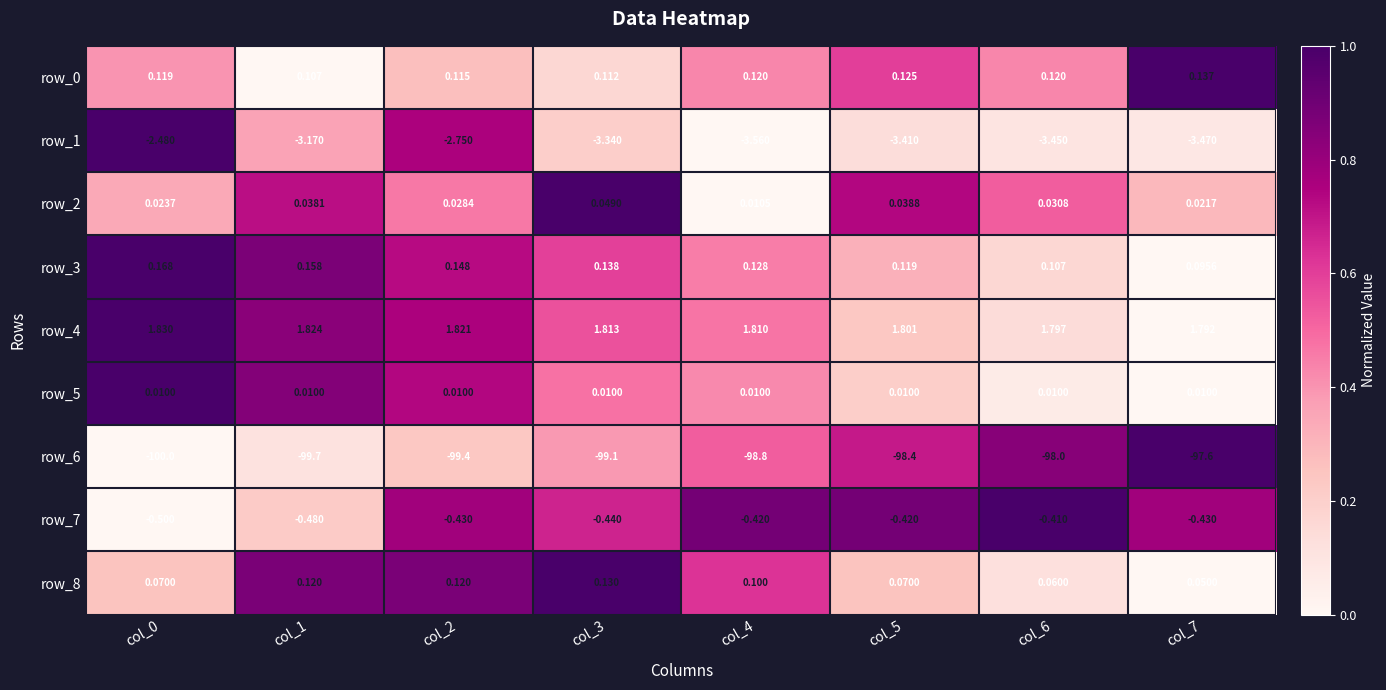

Is the value of row_4 at col_3 greater than the value of row_6 at col_0?

Yes